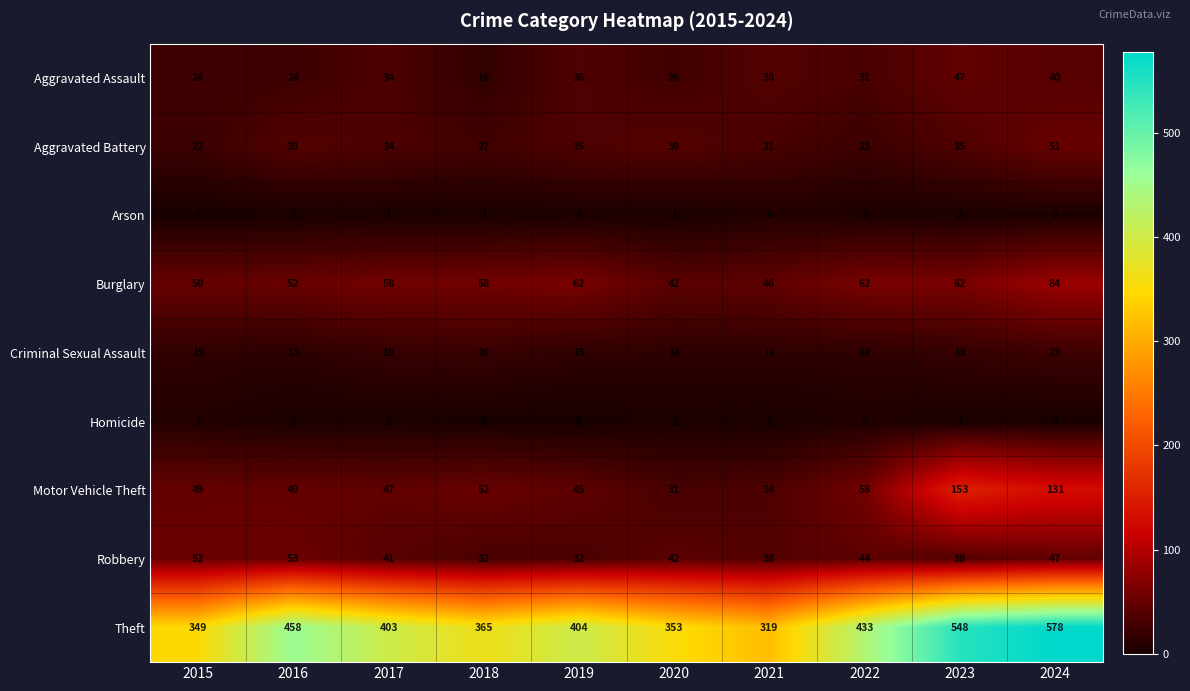

What is the maximum value shown in the chart?

578